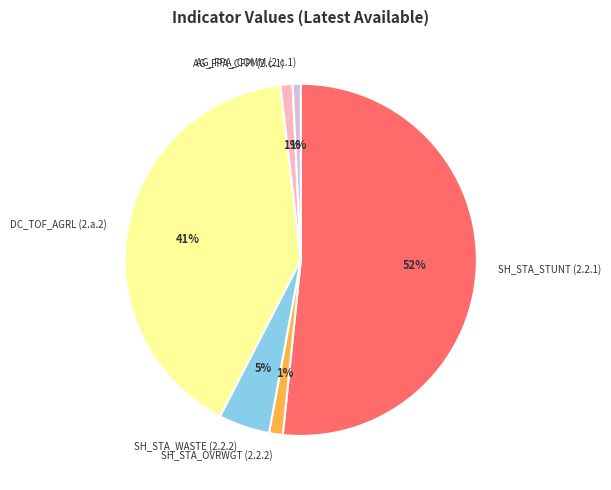

How many slices are in this pie chart?

6